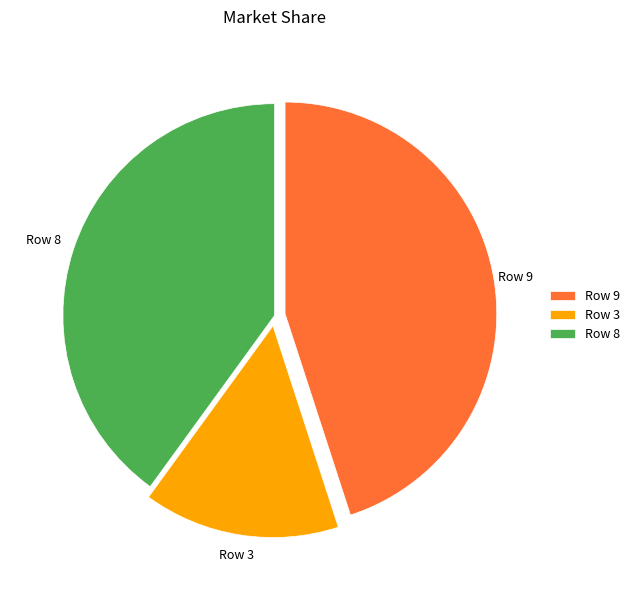

What is the ratio of the value at Row 3 to the value at Row 9?

0.3